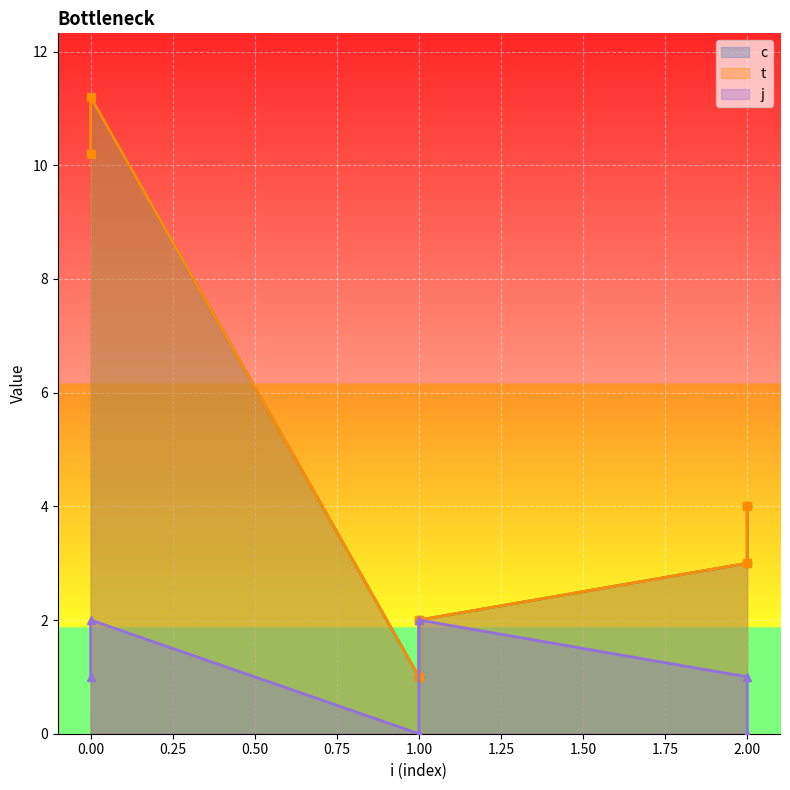

Which series has the largest total across all categories?

c